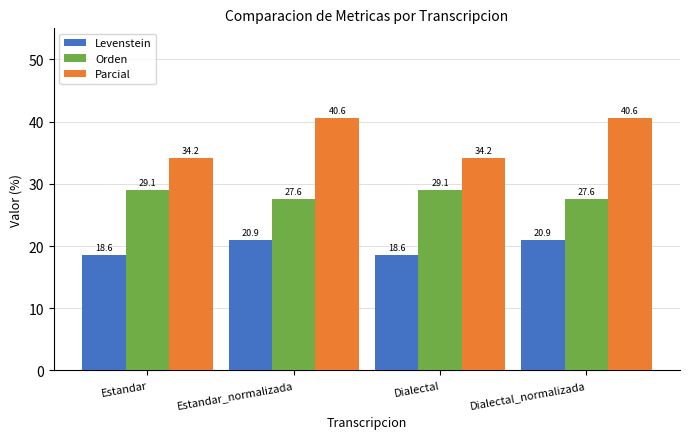

What is the total value across all series at Estandar?

81.9